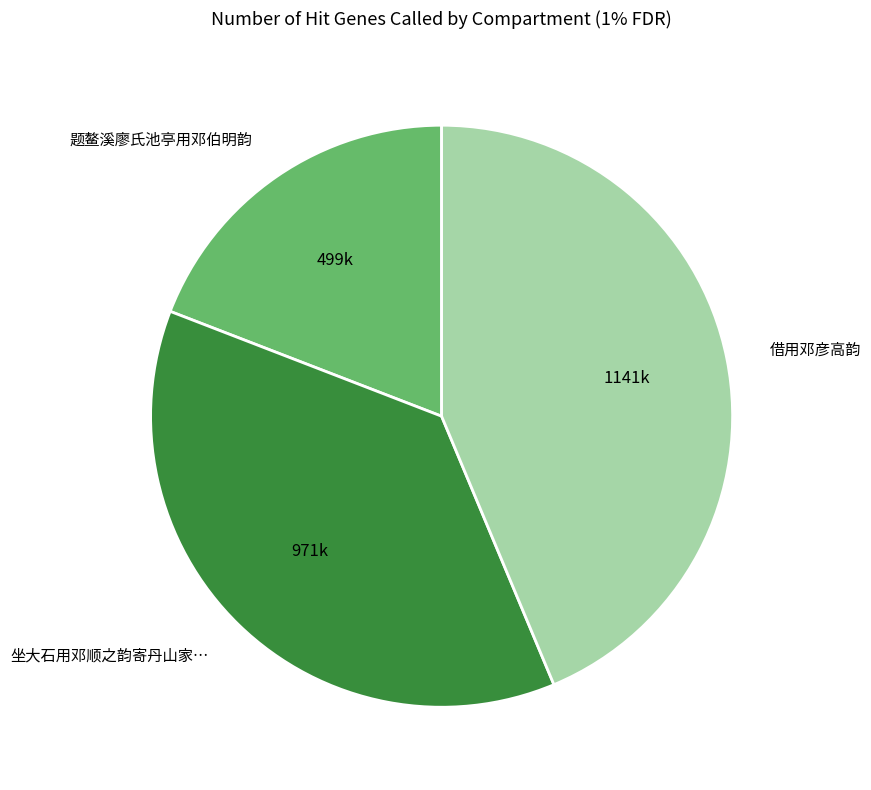

Rank the categories by value from highest to lowest.

借用邓彦高韵, 坐大石用邓顺之韵寄丹山家…, 题鳌溪廖氏池亭用邓伯明韵